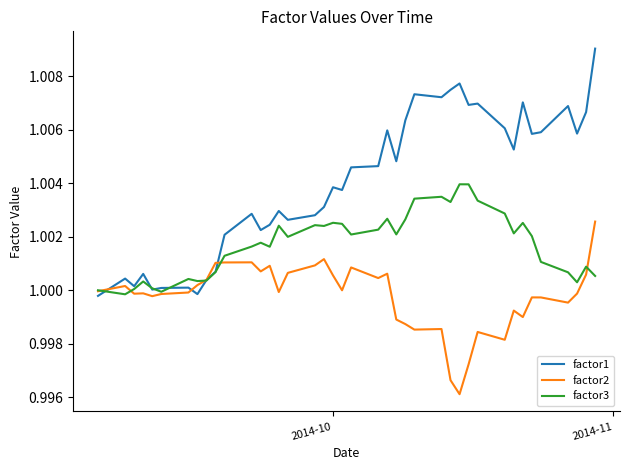

List the series in order of their peak value, highest first.

factor1, factor3, factor2